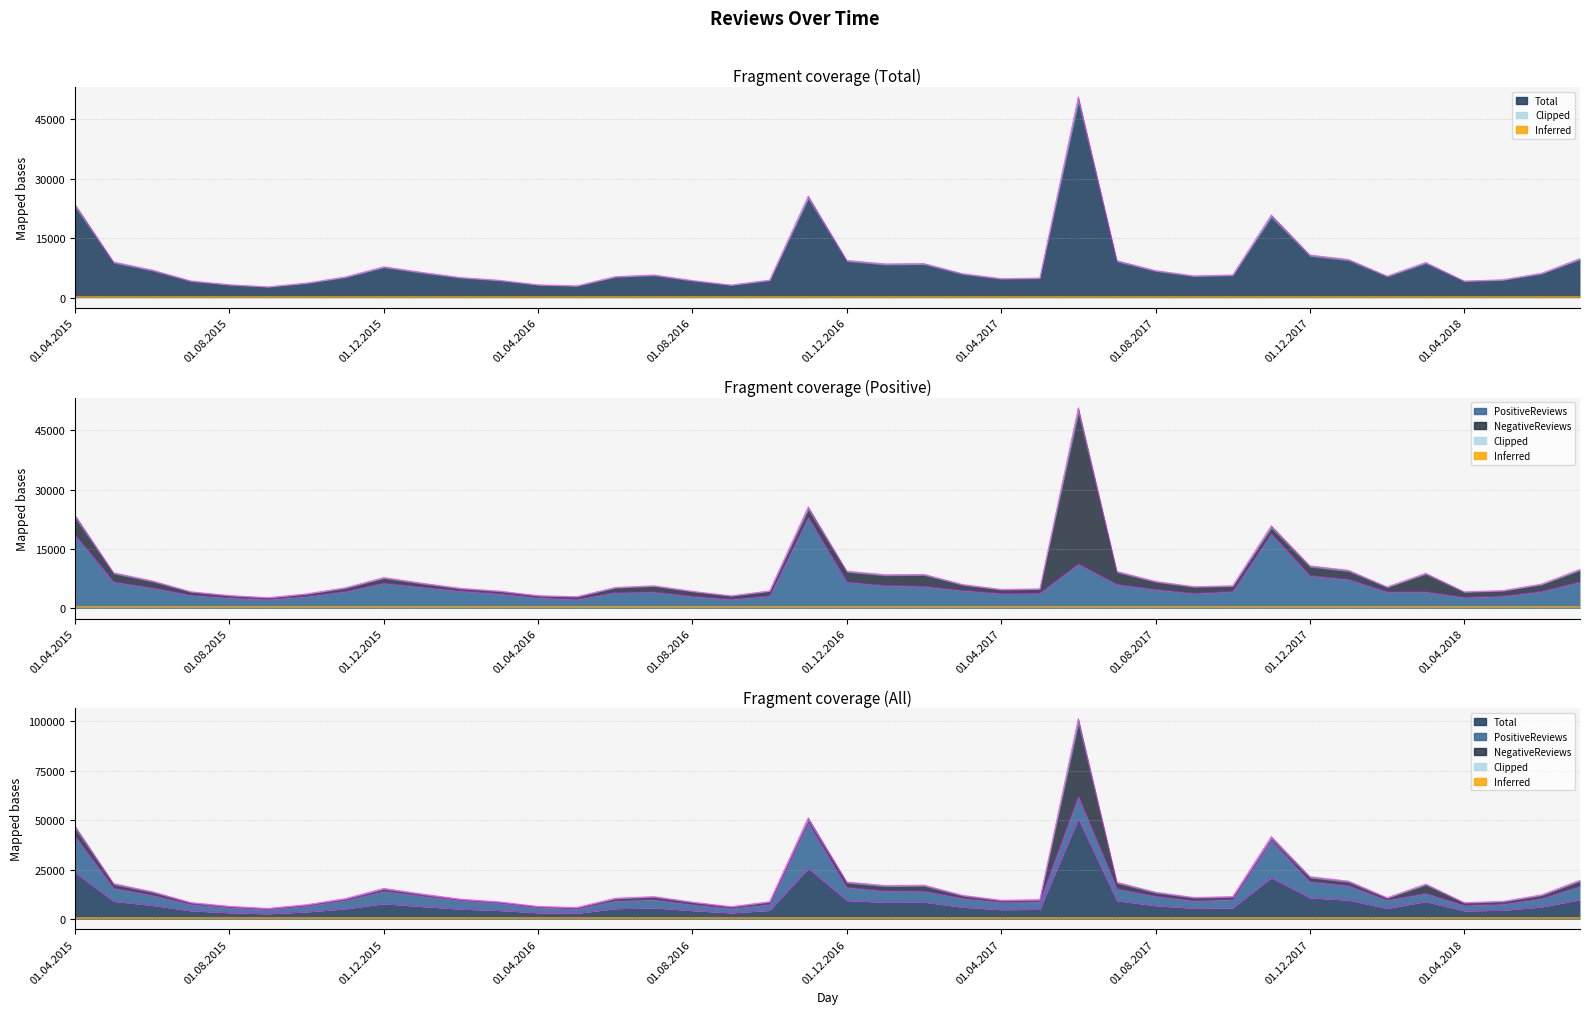

Which series has the largest range (max minus min)?

Total